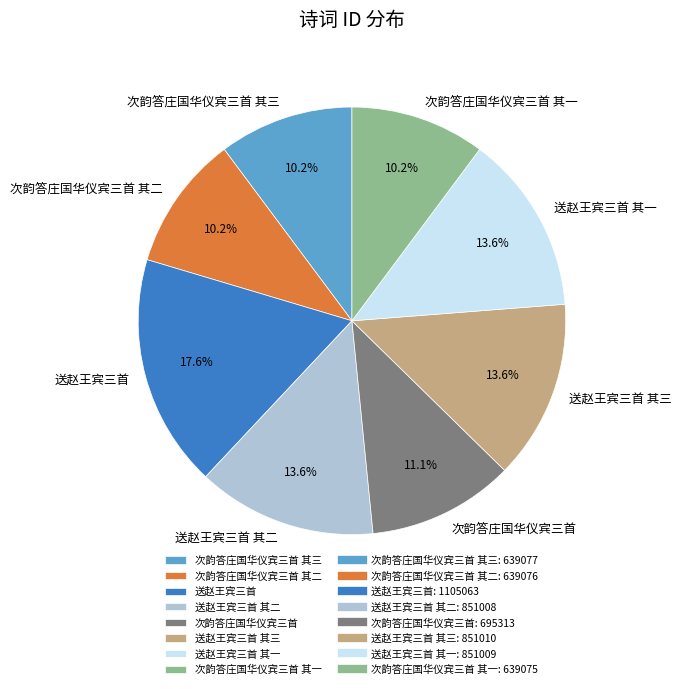

Between 次韵答庄国华仪宾三首 and 送赵王宾三首 其一, which is larger?

送赵王宾三首 其一